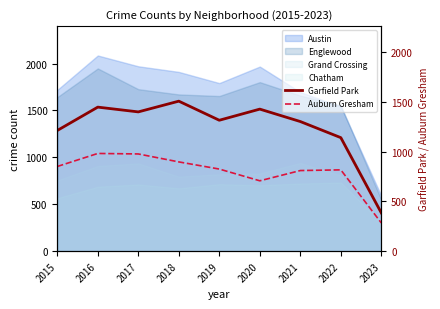

True or false: Englewood and Chatham intersect in this chart.

False